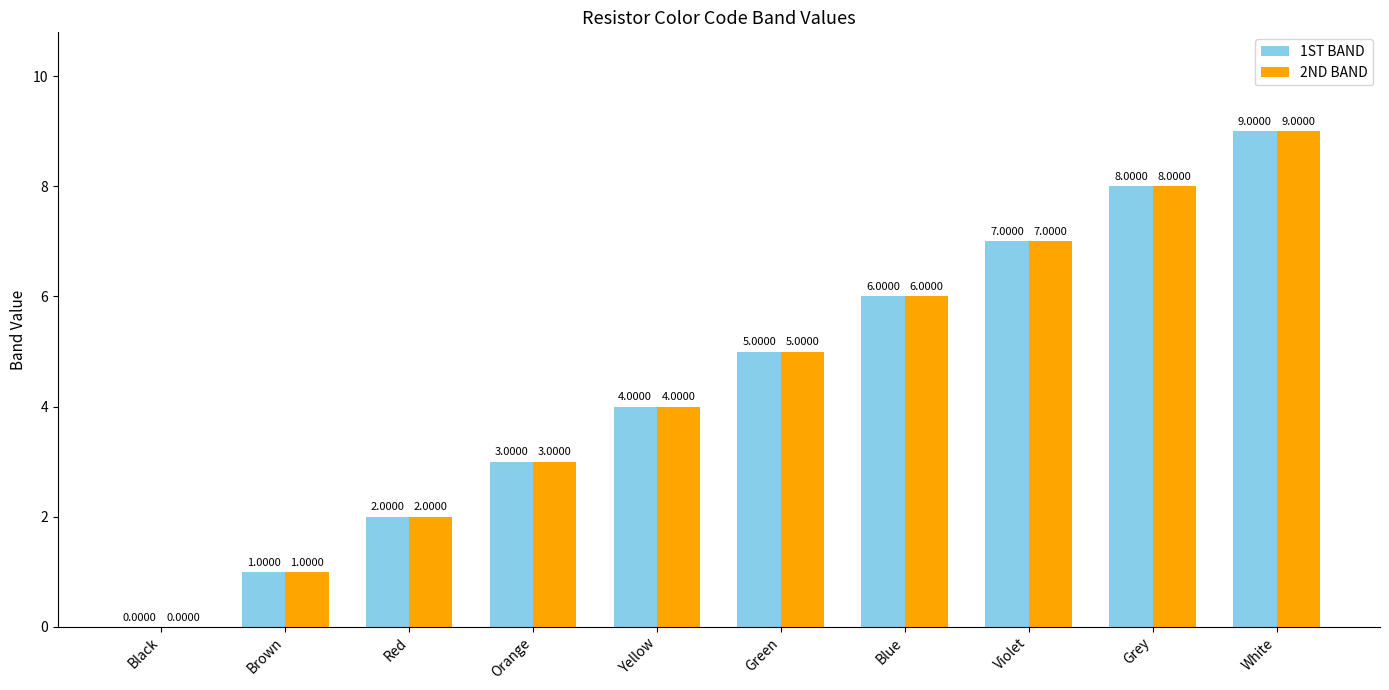

At which label is 1ST BAND closest to 4?

Yellow